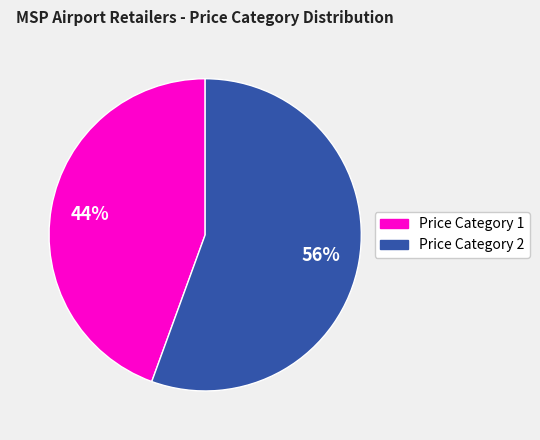

To the nearest percent, what is the combined percentage of Price Category 2 and Price Category 1?

100%